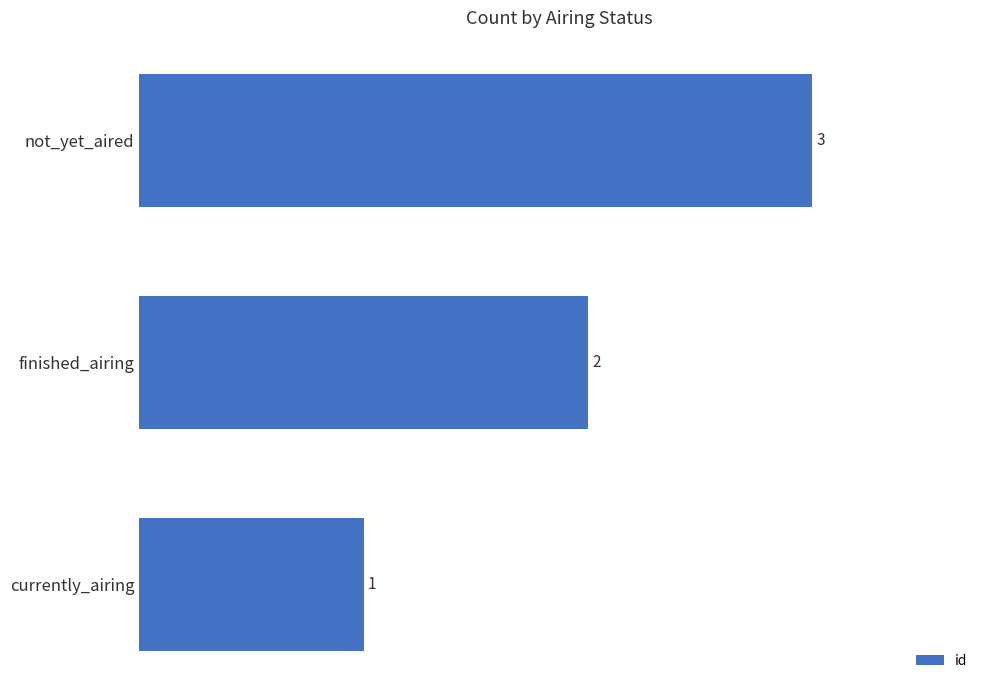

List the labels in order of value, smallest first.

currently_airing, finished_airing, not_yet_aired